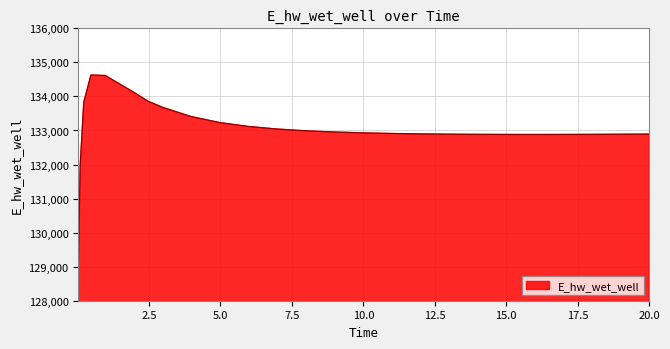

What is the smallest value displayed?

129070.3